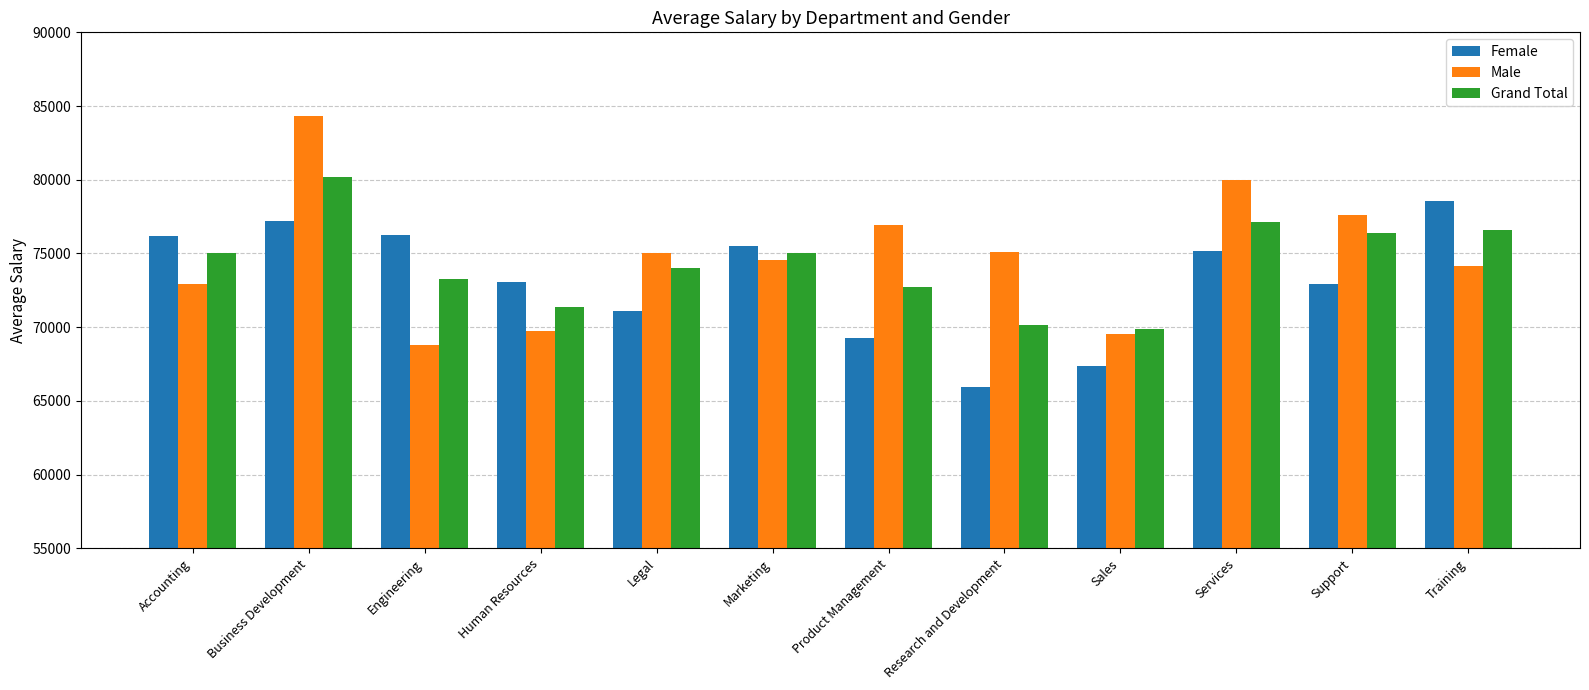

True or false: Grand Total has a value of 94817.4 at Sales.

False